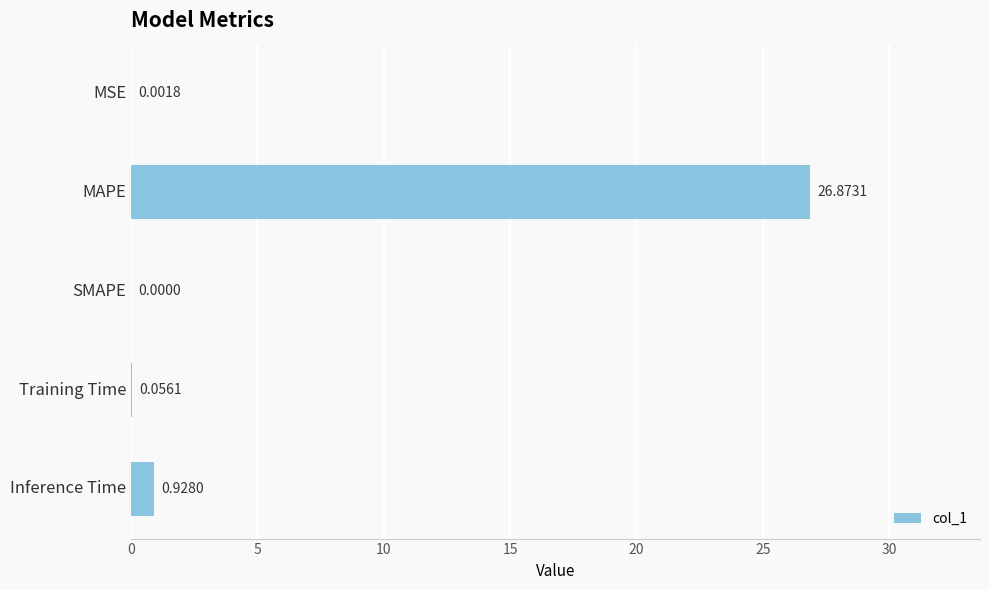

How many series are shown in this chart?

1